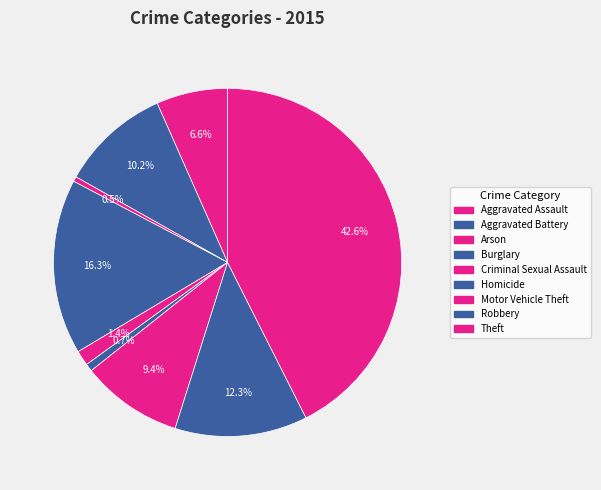

How many segments does this pie chart have?

9